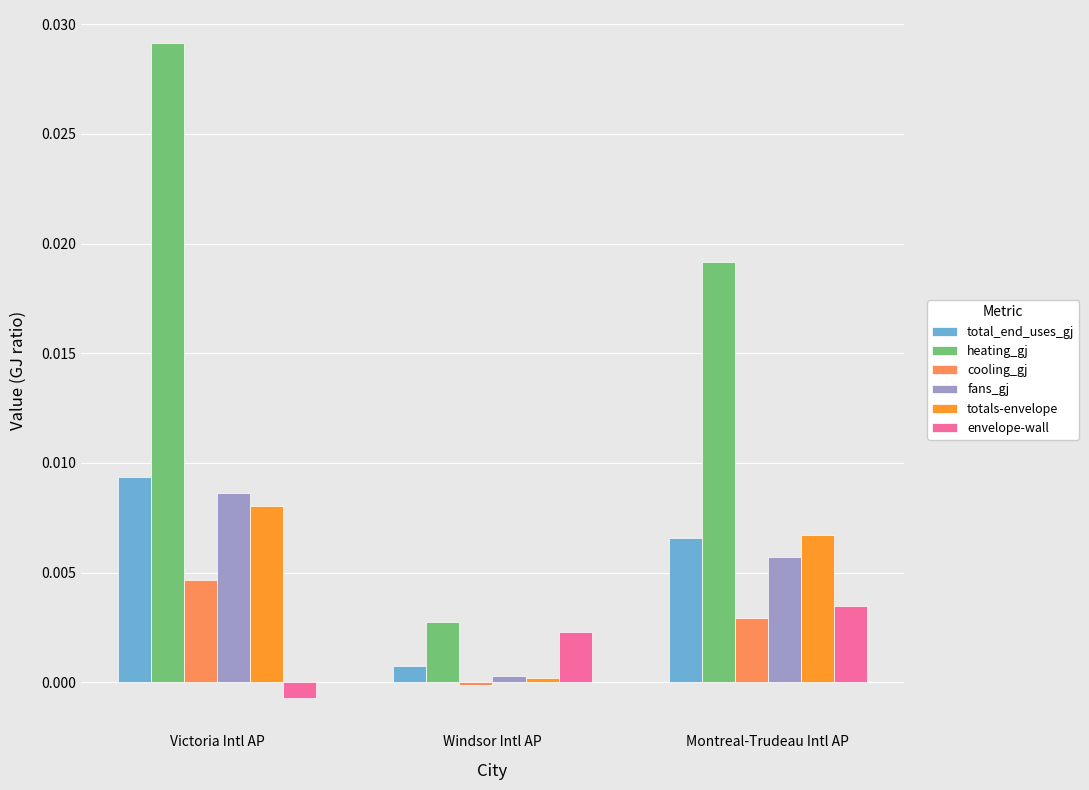

How many values in envelope-wall are above zero?

2